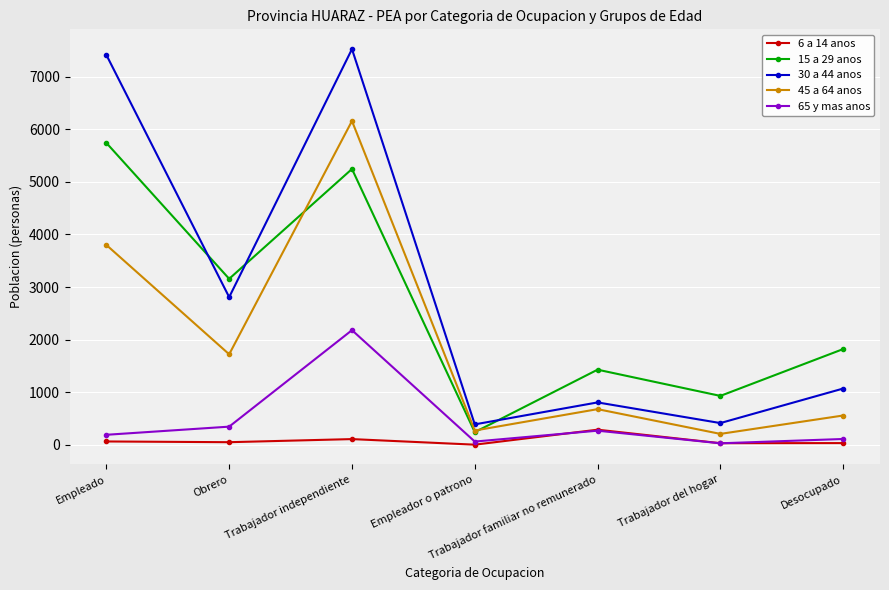

List the series in order of their peak value, lowest first.

6 a 14 anos, 65 y mas anos, 15 a 29 anos, 45 a 64 anos, 30 a 44 anos